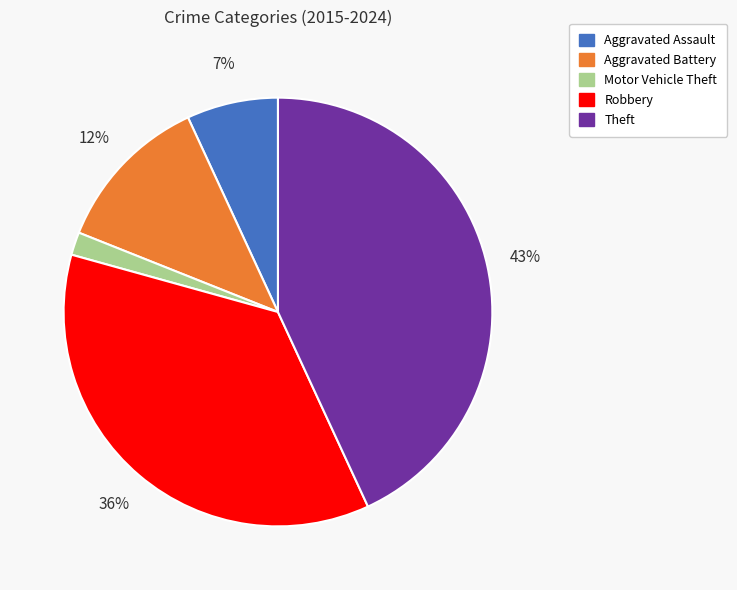

How many slices are in this pie chart?

5